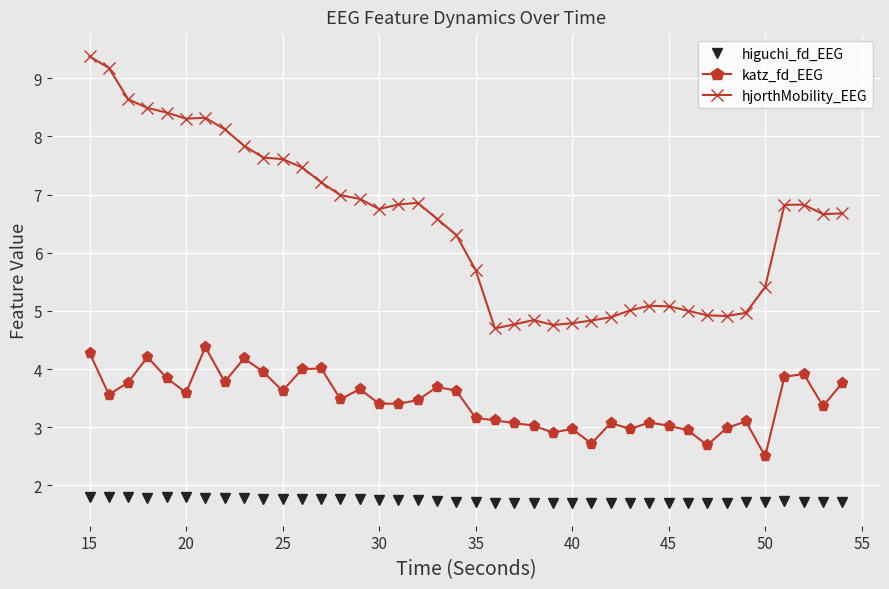

True or false: katz_fd_EEG and hjorthMobility_EEG intersect in this chart.

False